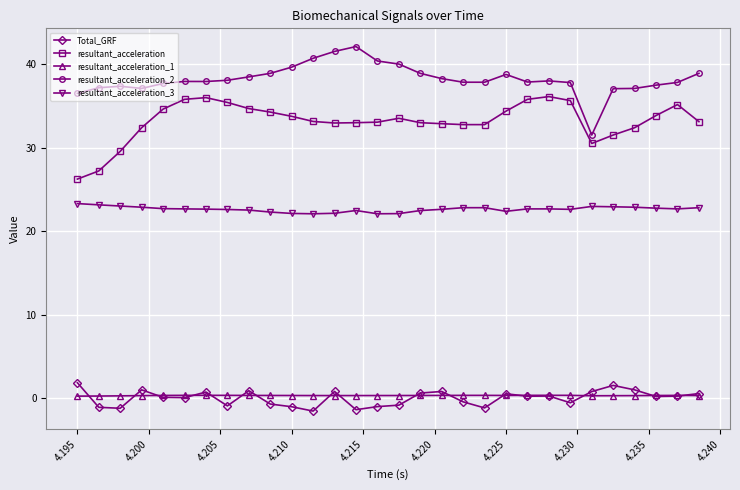

True or false: resultant_acceleration and resultant_acceleration_3 intersect in this chart.

False